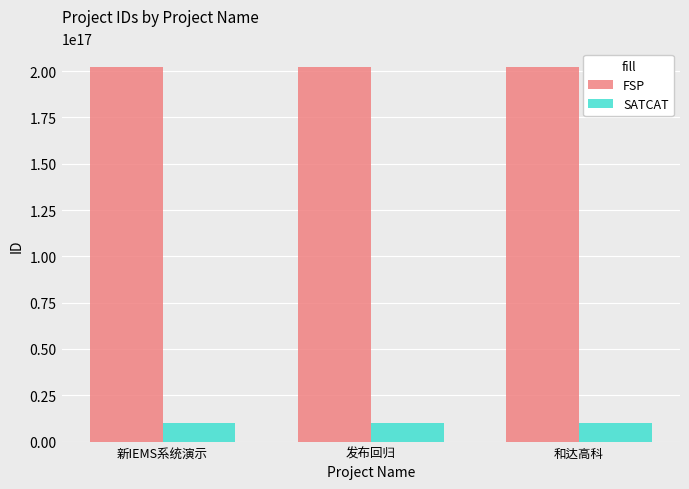

Does the chart contain any negative values?

No